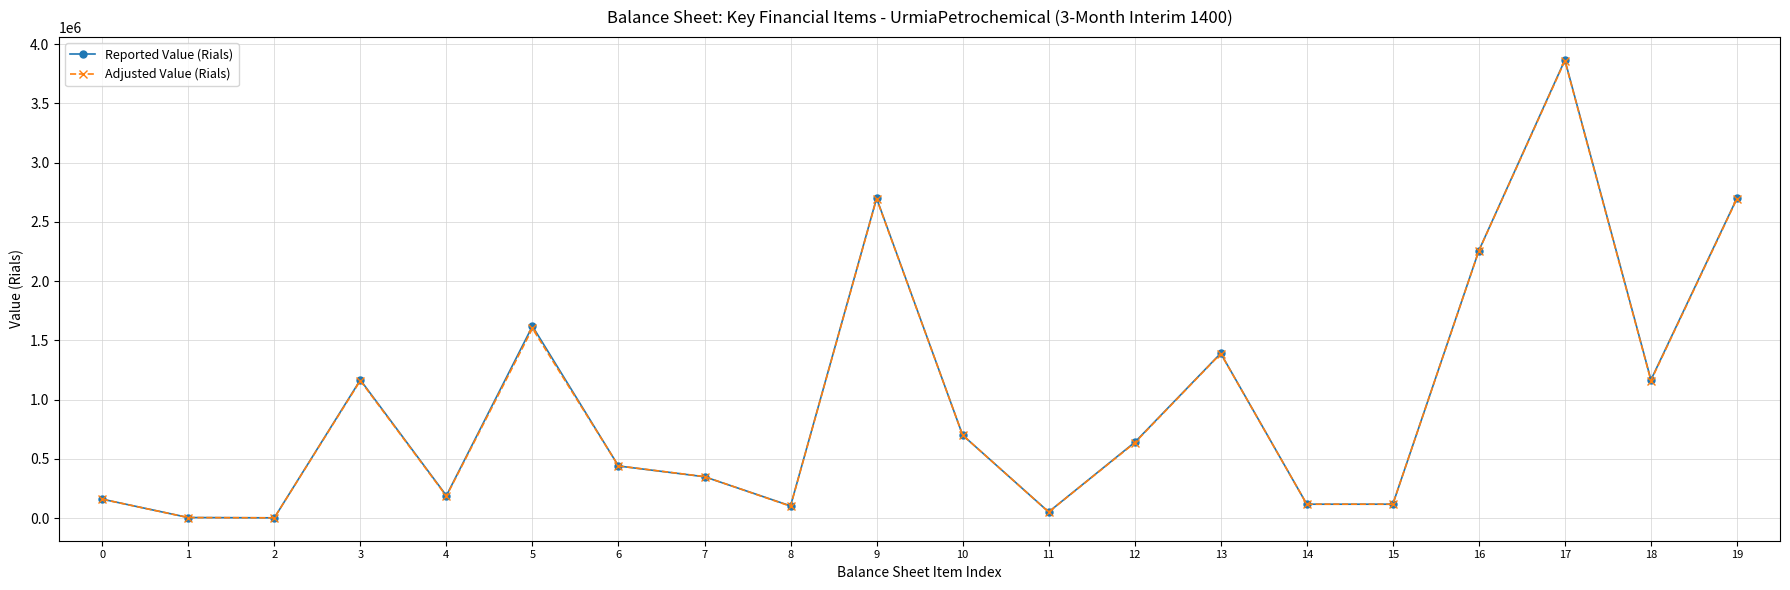

Which series changed the most between 17 and 19?

Reported Value (Rials)